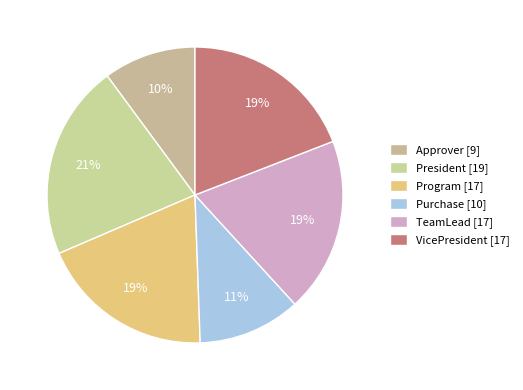

How many slices are in this pie chart?

6